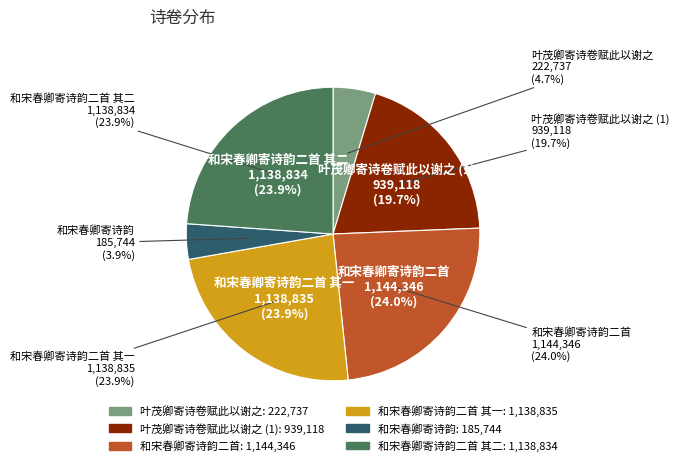

Is 和宋春卿寄诗韵二首 the majority of the pie?

No